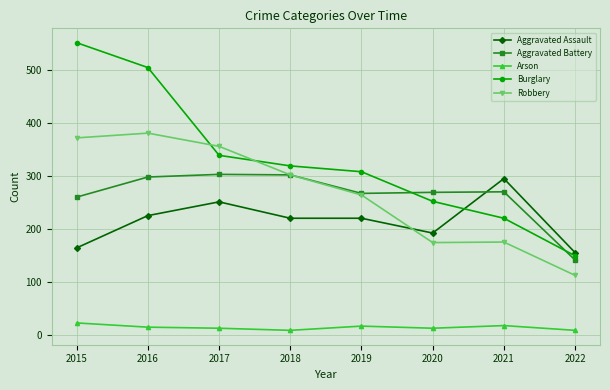

What is the sum of the Burglary values at 2019 and 2016?

813